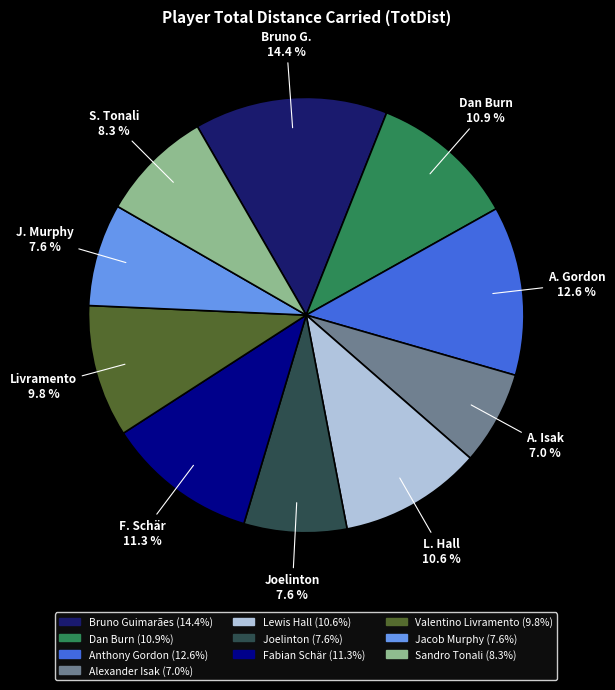

Is there a majority slice in this chart?

No